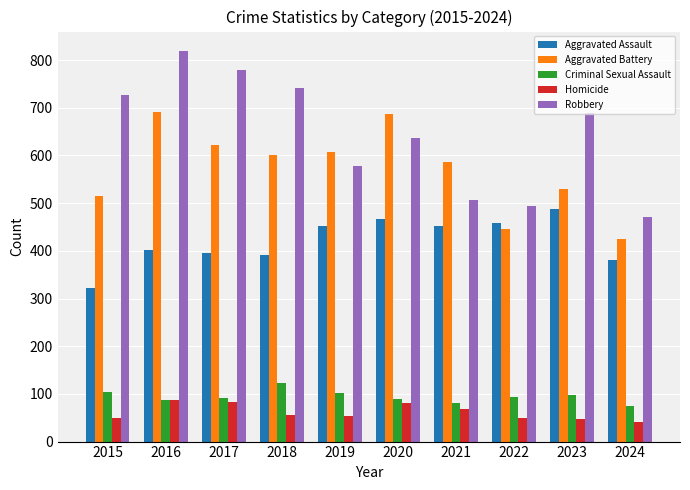

Which series changed the most between 2017 and 2024?

Robbery